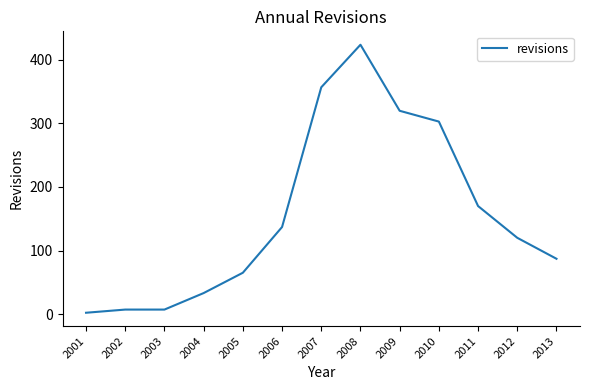

What is the sum of the values at 2002 and 2009?

327